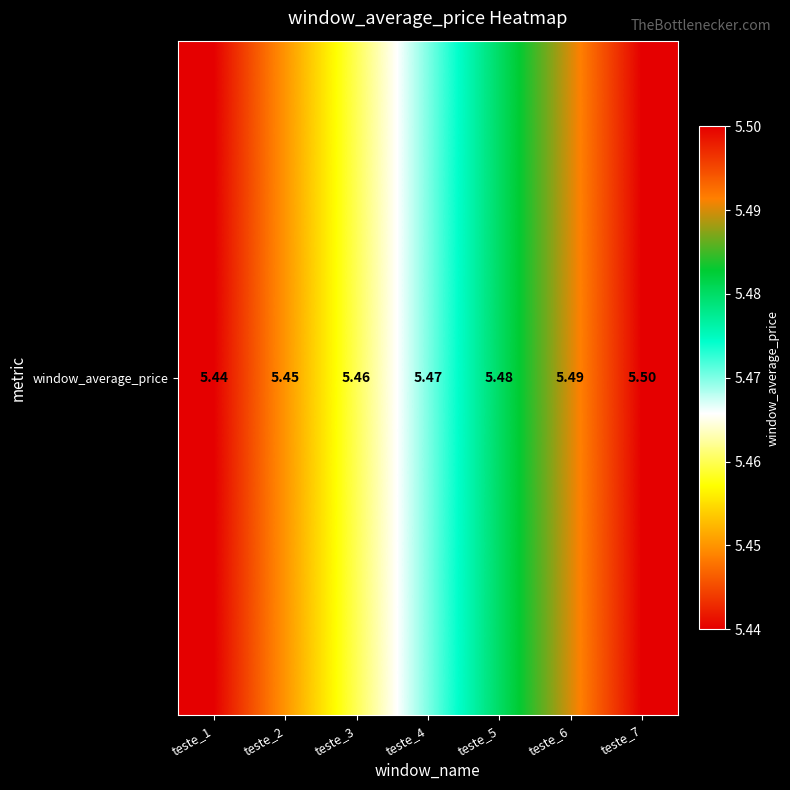

What is the sum of all values?

38.3